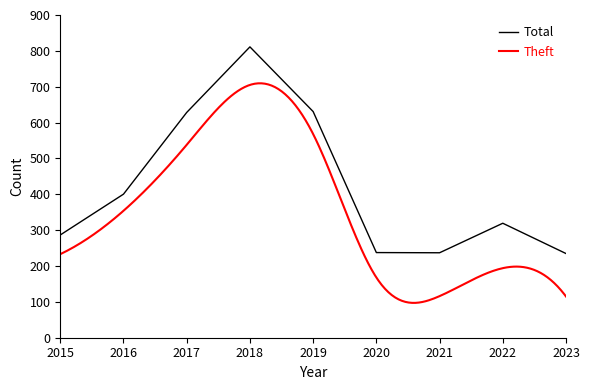

At which category does the data reach its first local valley?

2021